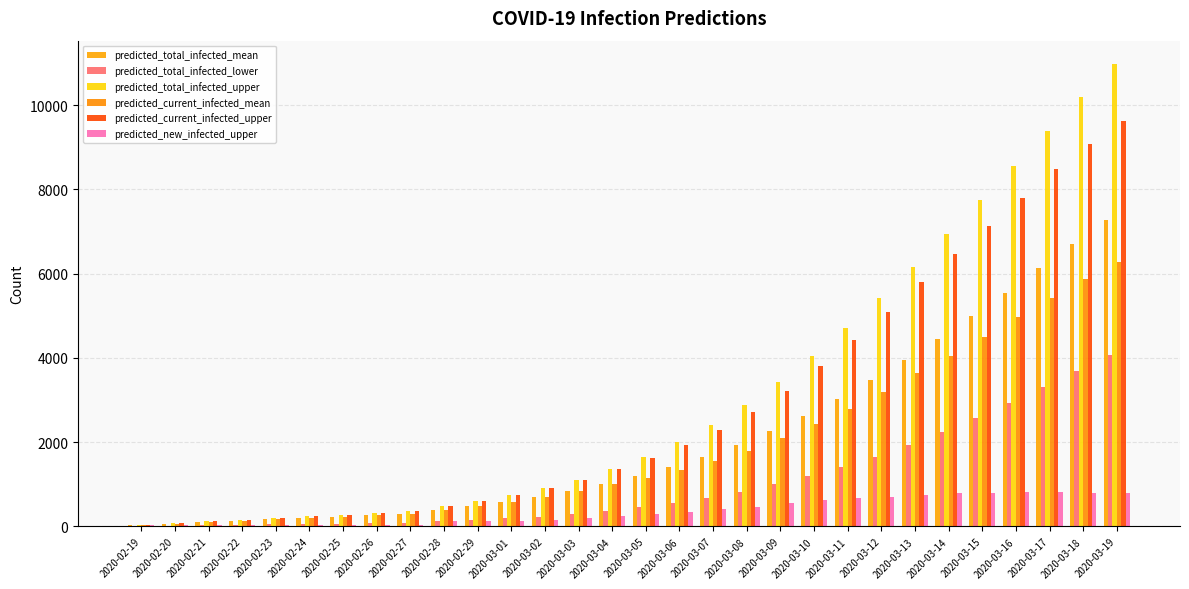

List the labels in order of predicted_new_infected_upper value, largest first.

2020-03-17, 2020-03-16, 2020-03-18, 2020-03-19, 2020-03-15, 2020-03-14, 2020-03-13, 2020-03-12, 2020-03-11, 2020-03-10, 2020-03-09, 2020-03-08, 2020-03-07, 2020-03-06, 2020-03-05, 2020-03-04, 2020-03-03, 2020-03-02, 2020-03-01, 2020-02-28, 2020-02-29, 2020-02-19, 2020-02-20, 2020-02-21, 2020-02-22, 2020-02-23, 2020-02-24, 2020-02-25, 2020-02-26, 2020-02-27